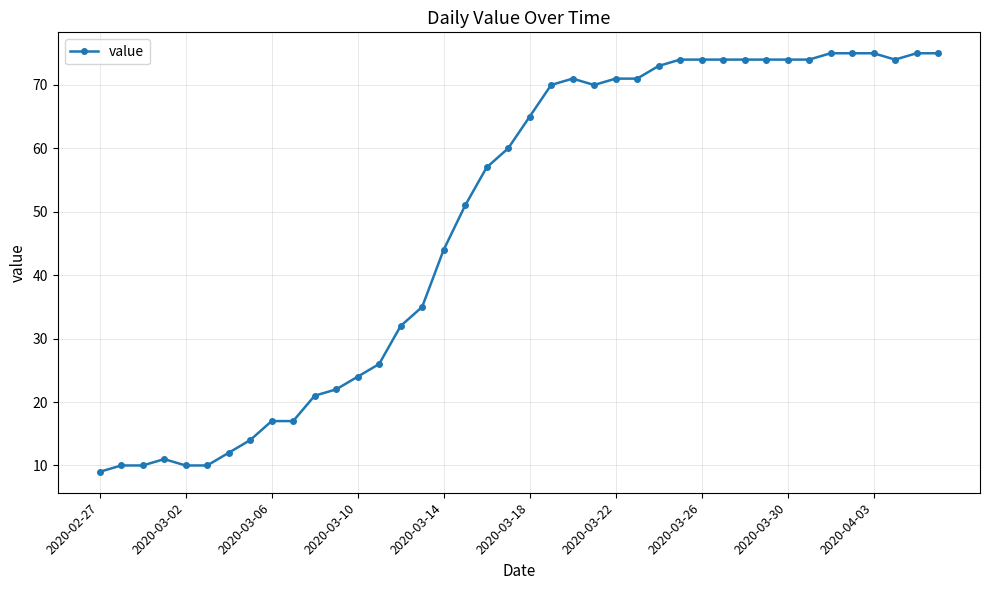

What is the sum of all values?

1950